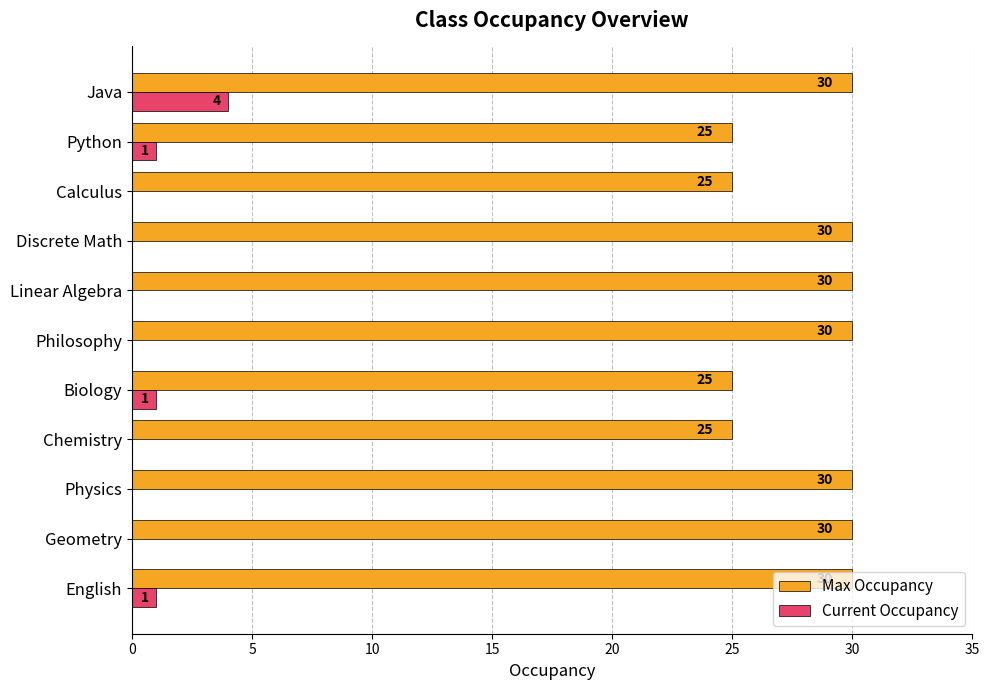

Is the value of Max Occupancy at Geometry greater than the value of Current Occupancy at Physics?

Yes